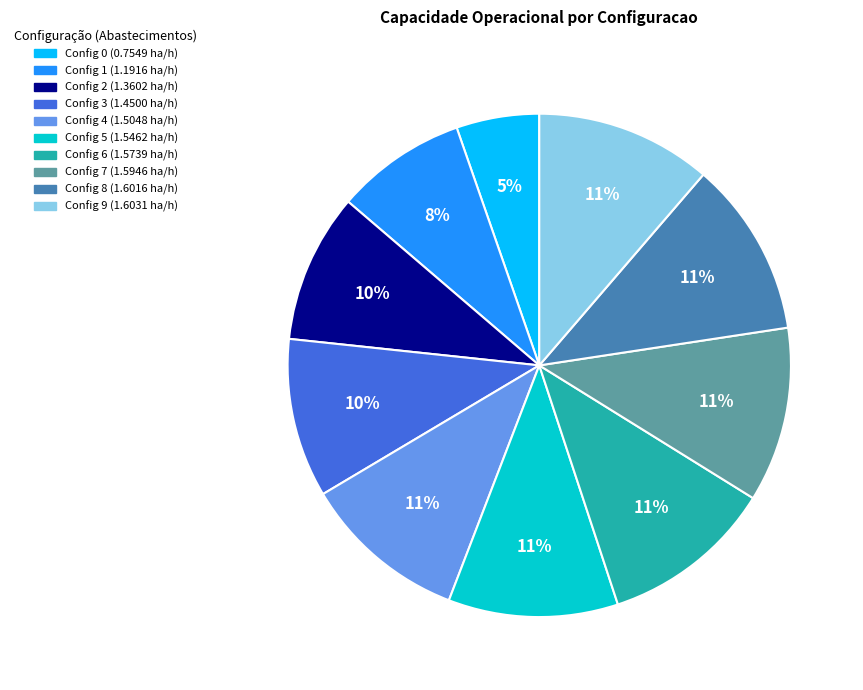

To the nearest percent, what is the difference between the largest and smallest slice percentages?

6%